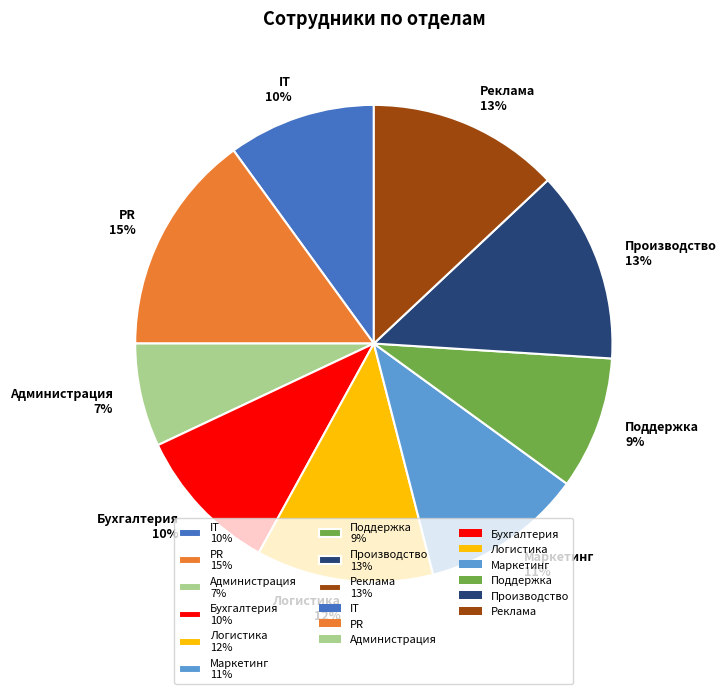

Does Поддержка account for over 50% of the chart?

No